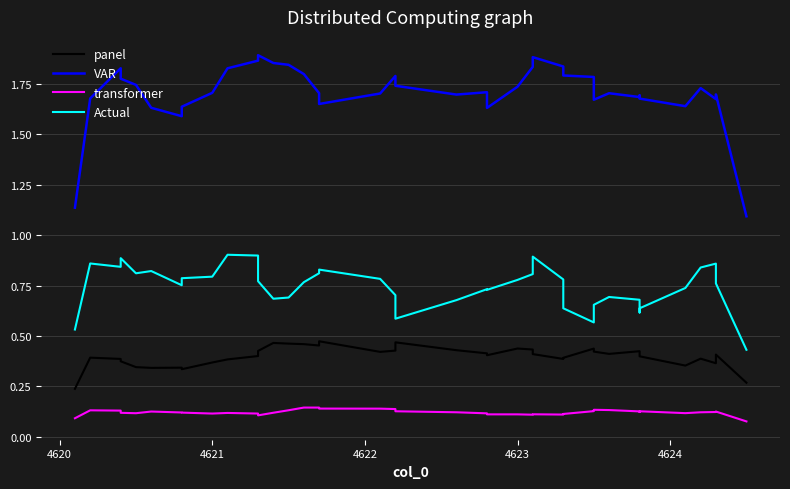

What is the value of the panel point at the 34th from the left?

0.4